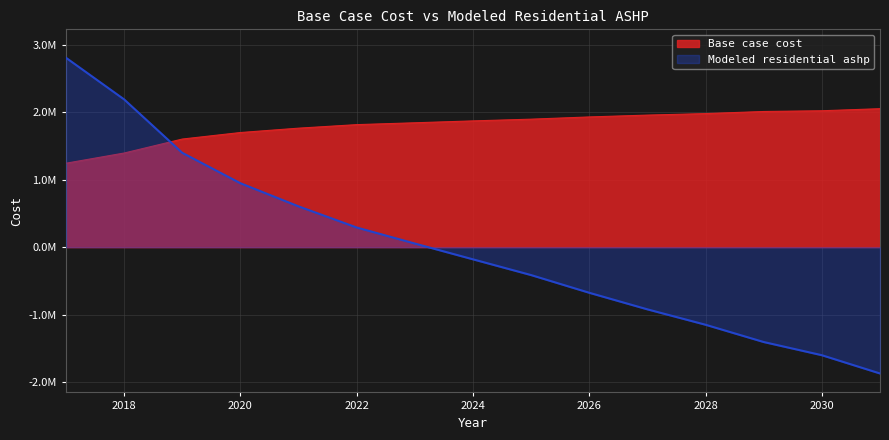

The Modeled residential ashp series shows -1150193.9 at 2028. True or false?

True